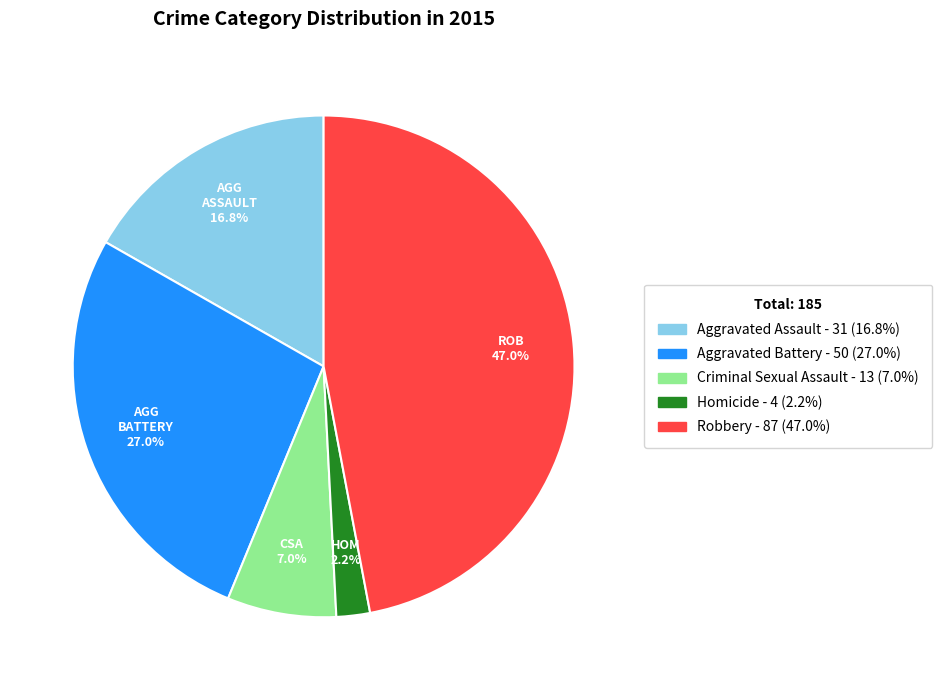

How many slices are in this pie chart?

5